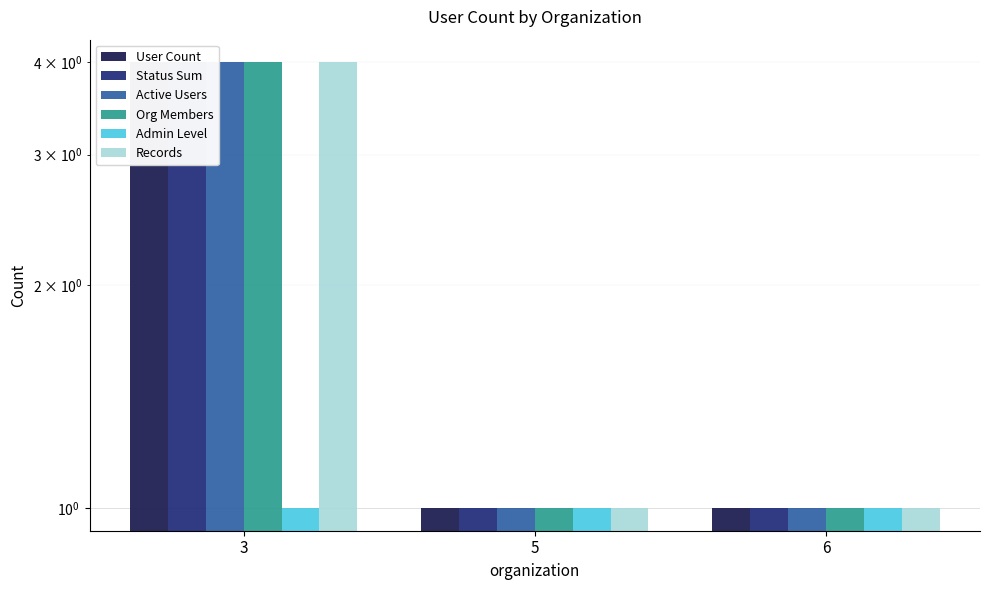

Is it true that Status Sum equals 1 at 5?

False